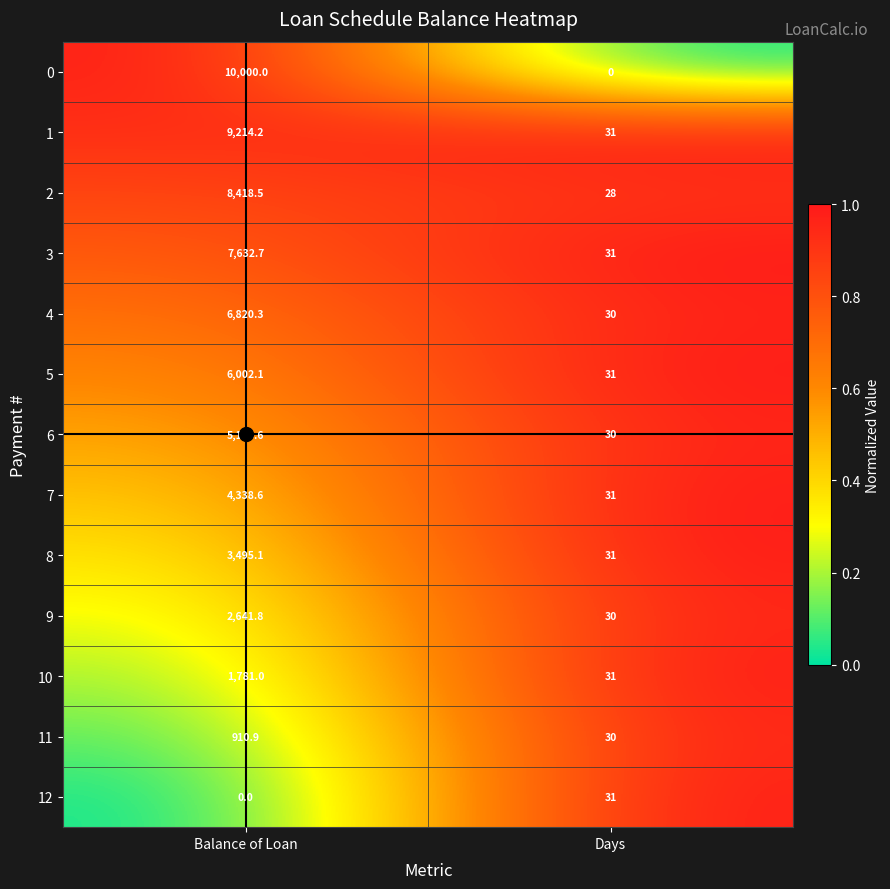

Between Balance of Loan and Days, which series saw the biggest shift?

0